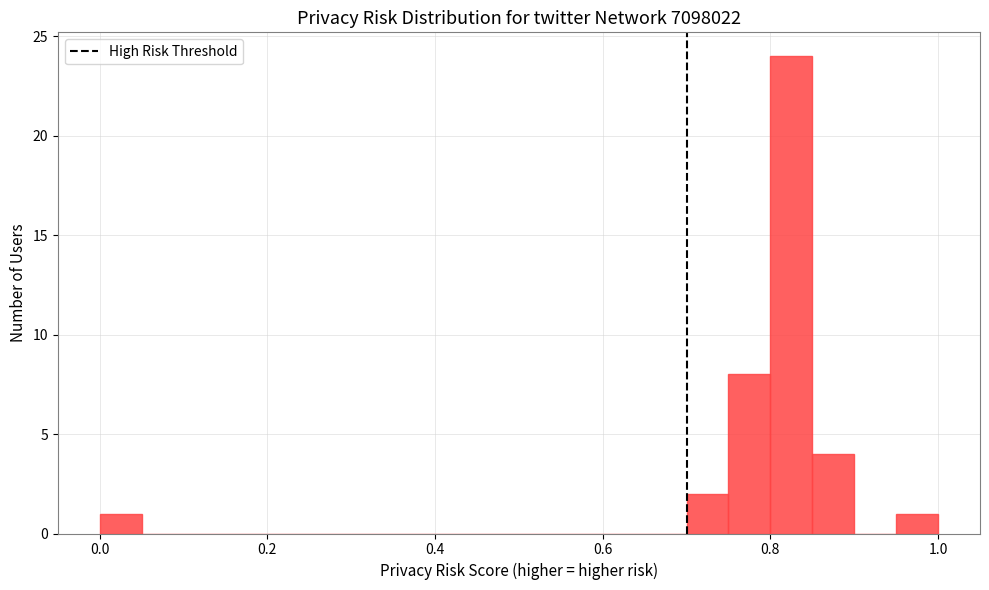

Read against the x-axis, roughly where is the centre of the tallest bar?

0.82